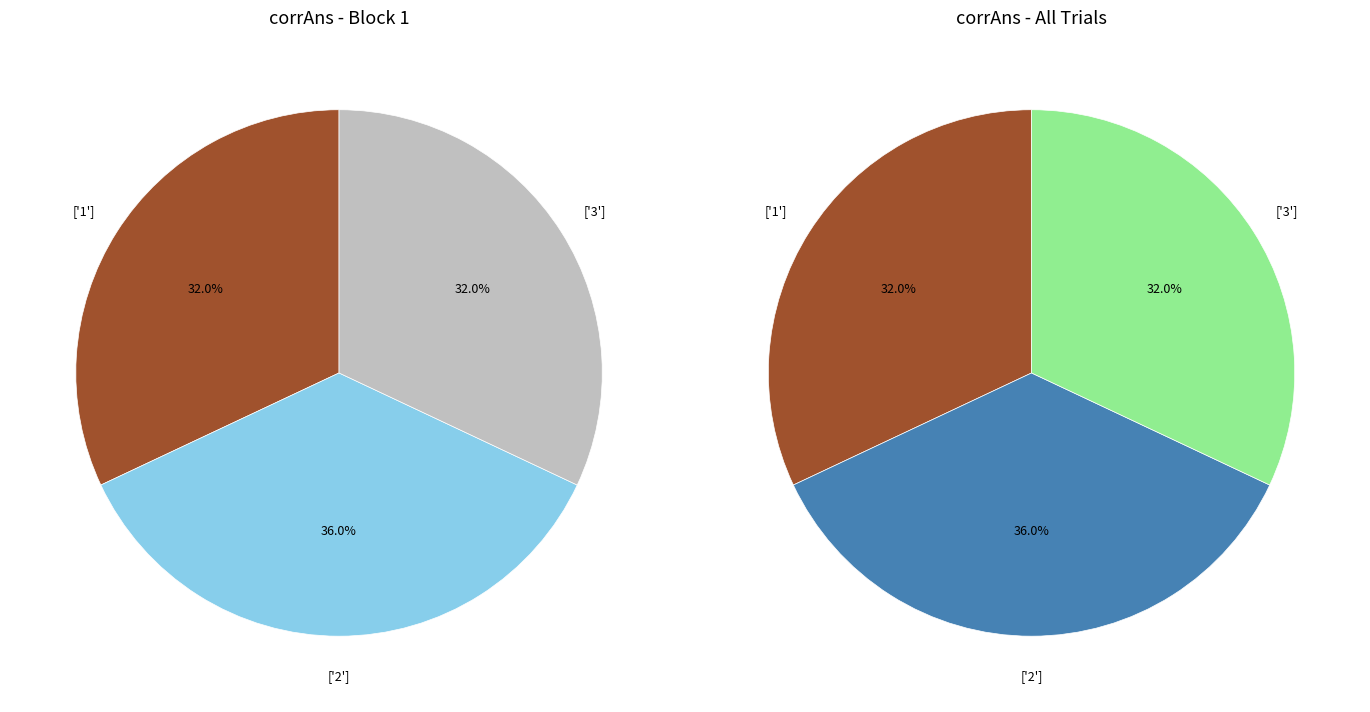

Rank the categories by value from lowest to highest.

corrAns_1, corrAns_3, corrAns_2